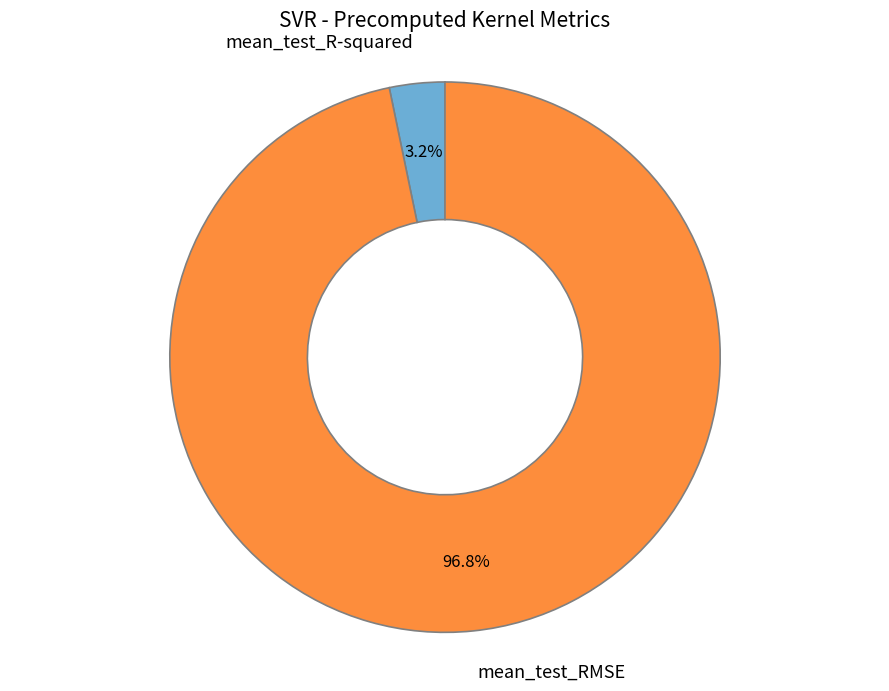

What percentage is NOT represented by mean_test_RMSE?

3.2%